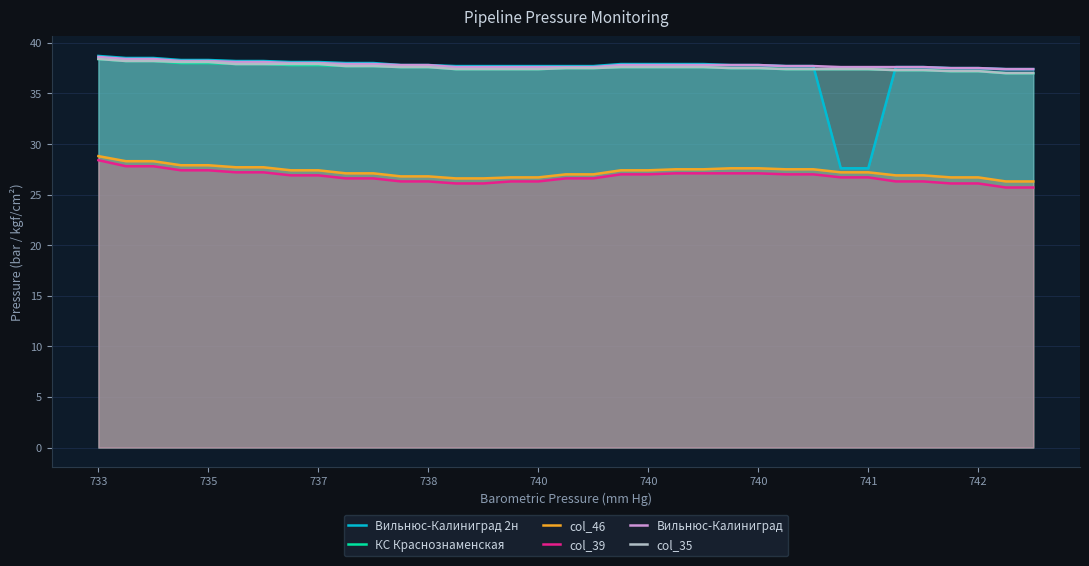

True or false: col_46 and Вильнюс-Калиниград cross at least once.

False